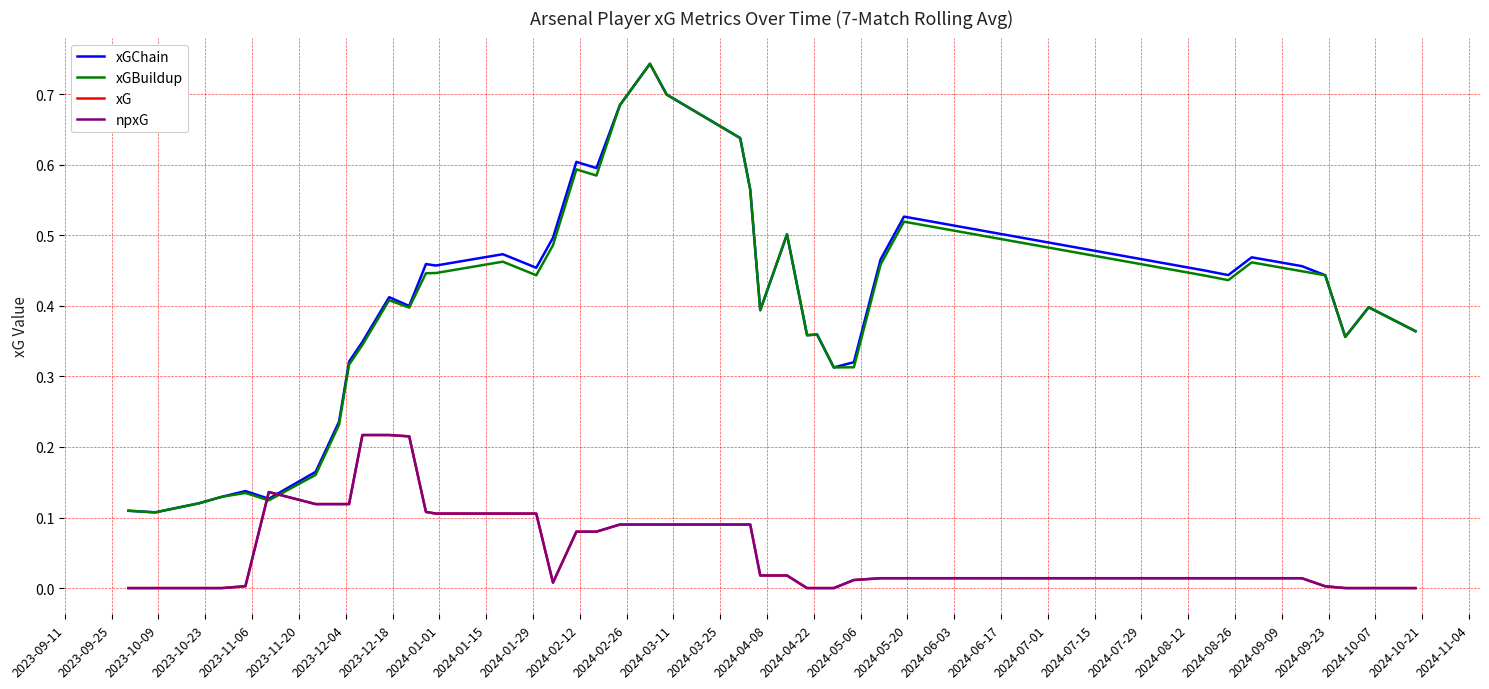

What is the difference between the maximum and minimum values in the npxG series?

0.2